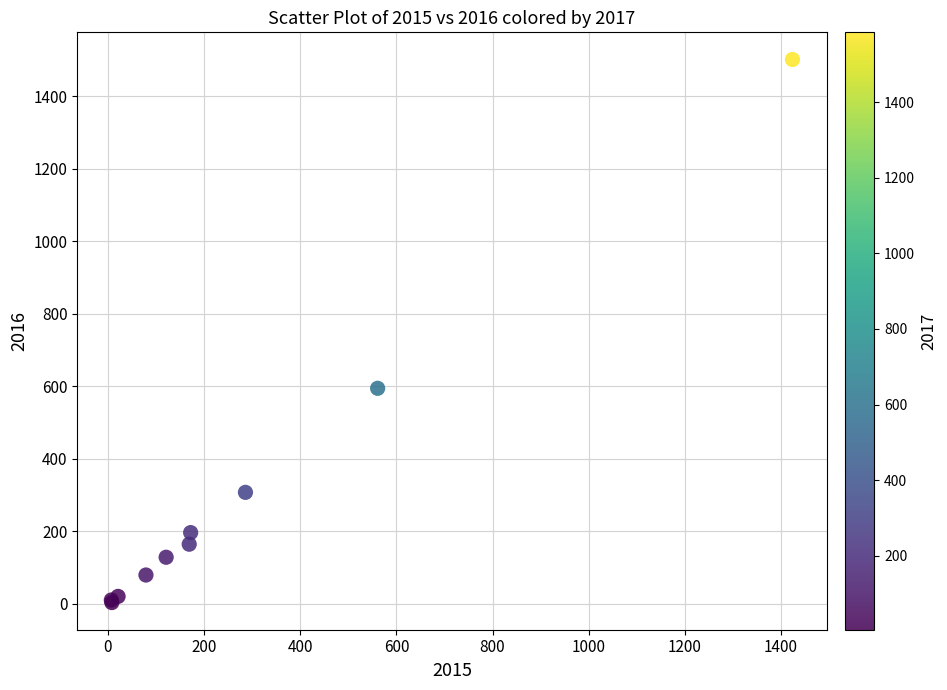

What Y value in the scatter plot is closest to 752?

594